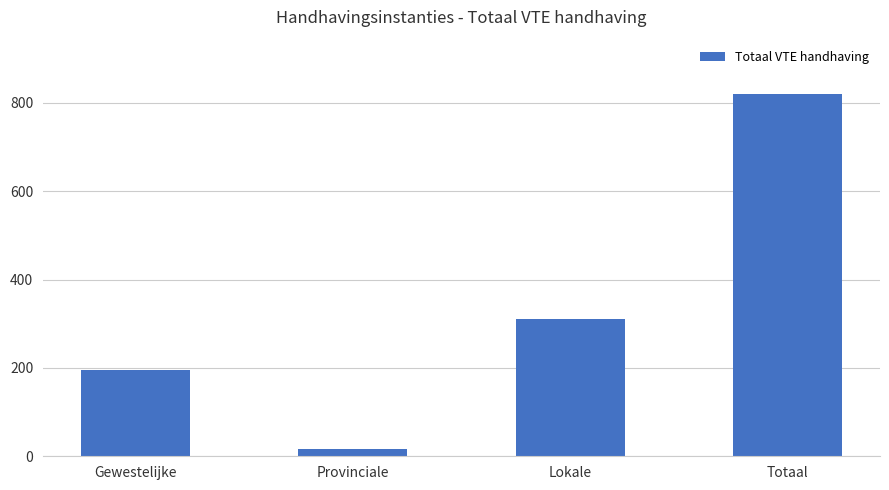

What is the minimum value shown in the chart?

17